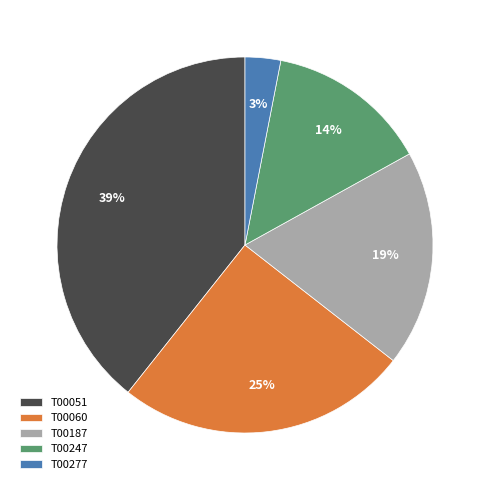

To the nearest percent, what is the difference between the largest and smallest slice percentages?

36%